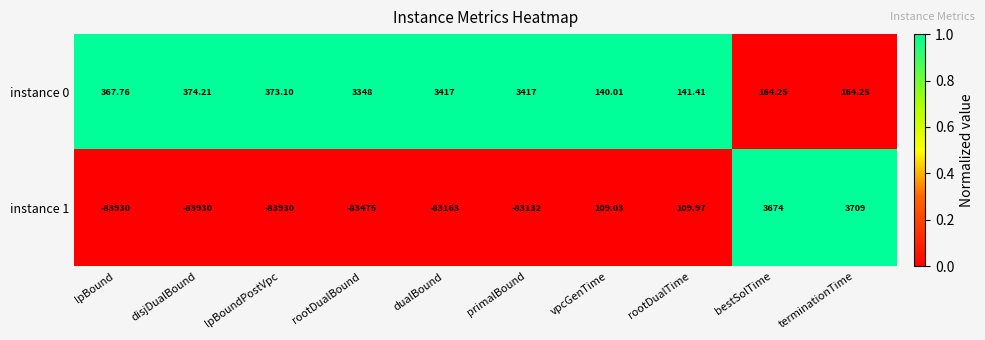

At which category is the sum across all series the highest?

terminationTime